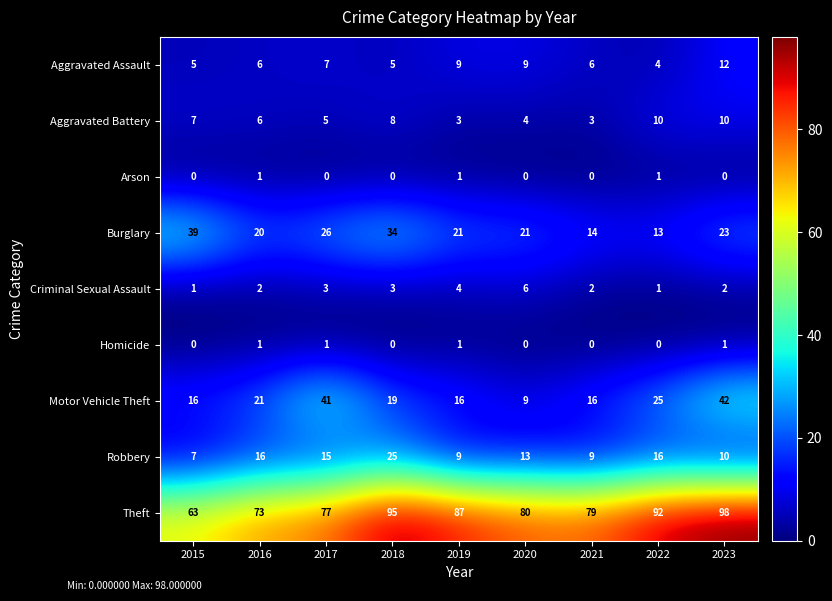

What is the maximum value for Robbery?

25